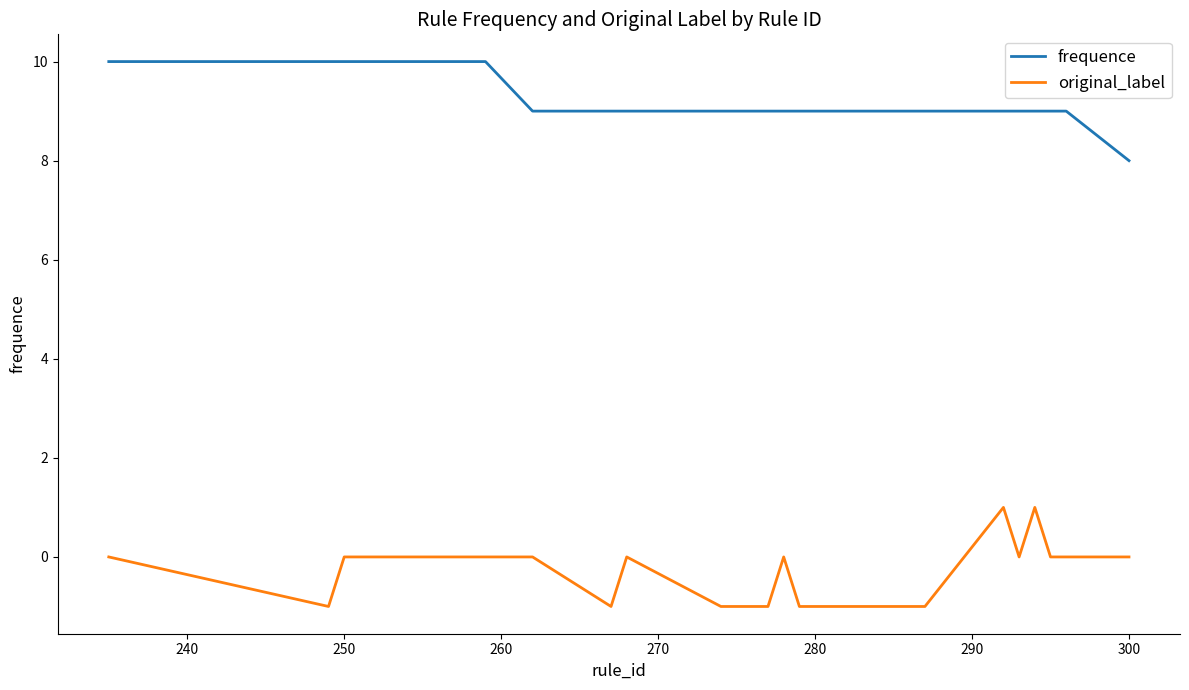

What is the sum of all frequence values?

174